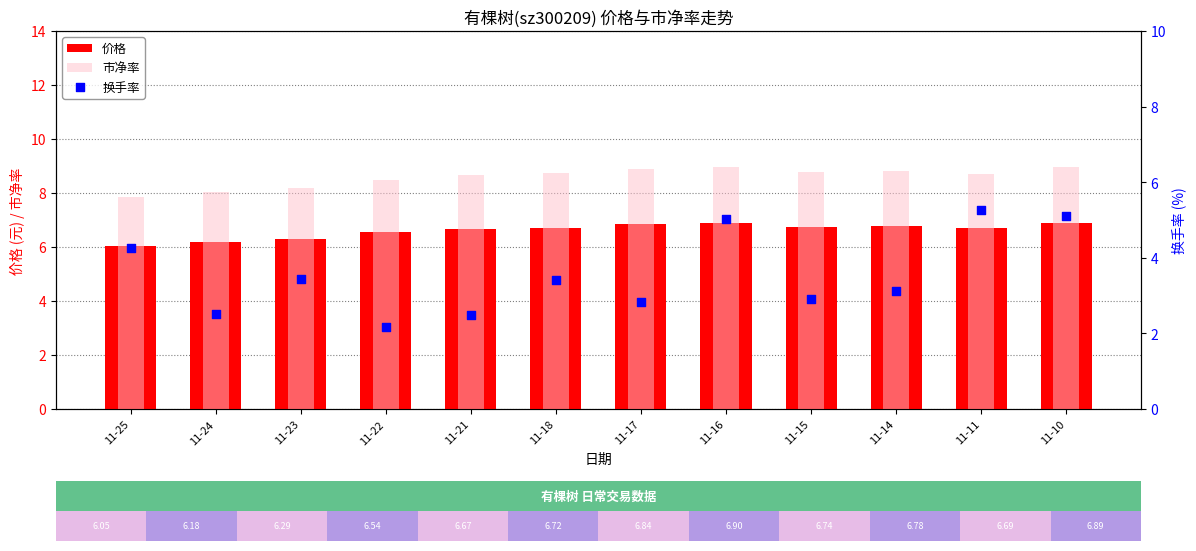

At which category is the sum across all series the highest?

11-10